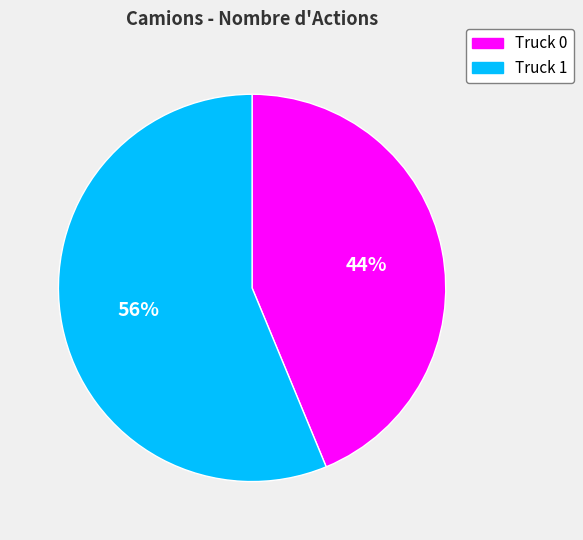

Between Truck 1 and Truck 0, which is larger?

Truck 1